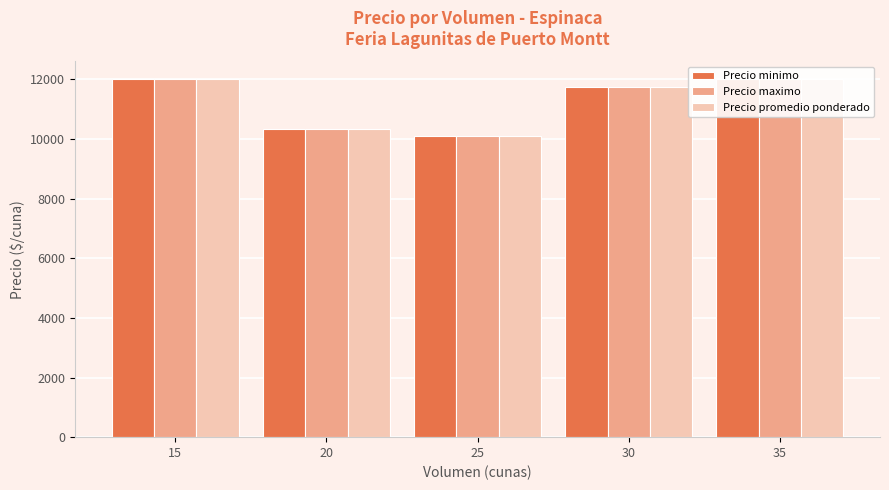

Count the number of data series in this chart.

3